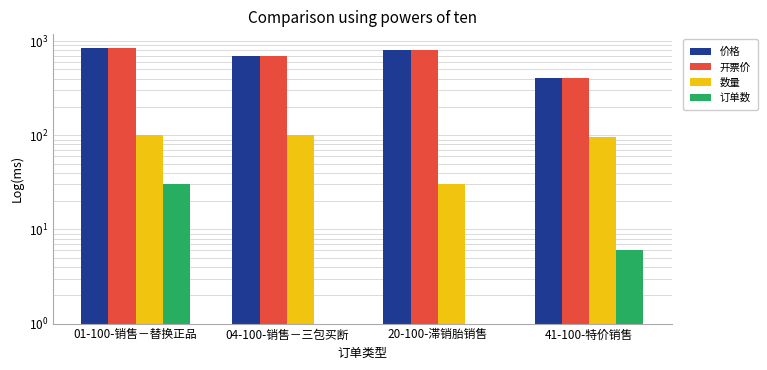

What is the difference between the 数量 values at 04-100-销售－三包买断 and 41-100-特价销售?

4